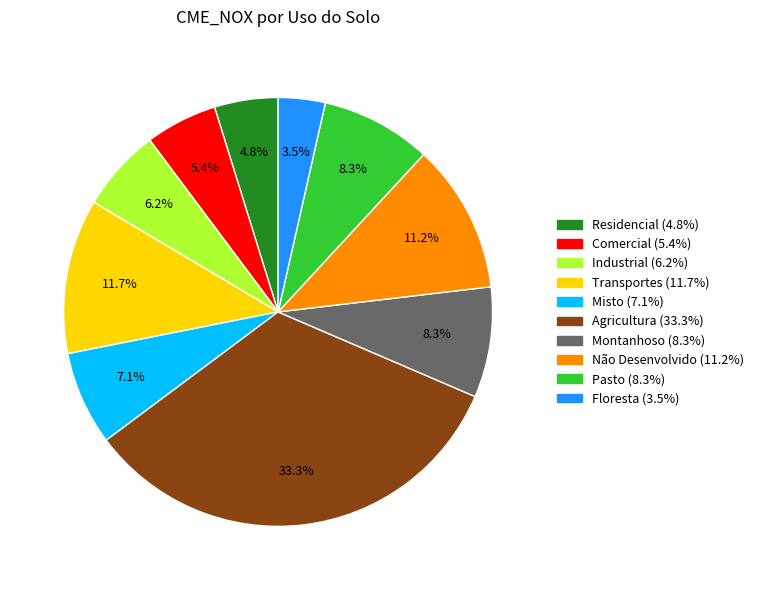

To the nearest percent, what is the difference between the largest and smallest slice percentages?

30%